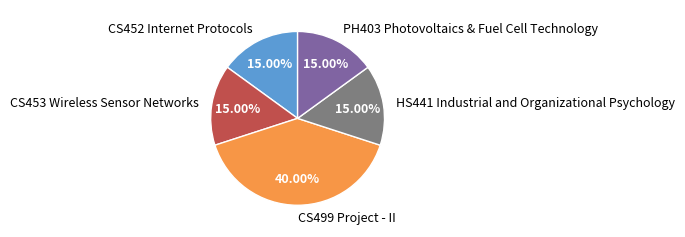

How much of the chart is everything except CS453 Wireless Sensor Networks?

85.0%